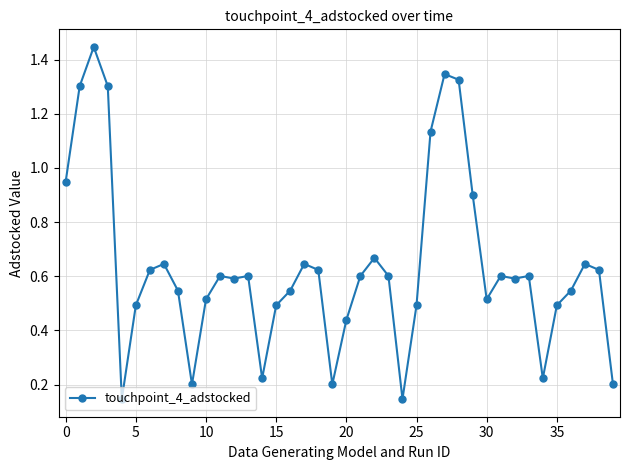

What is the difference between the second highest and minimum values?

1.2